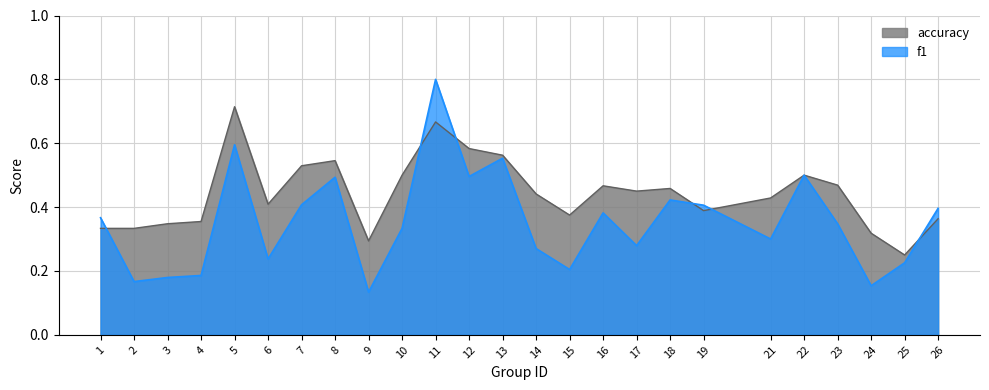

How many intersections are there between accuracy and f1?

6